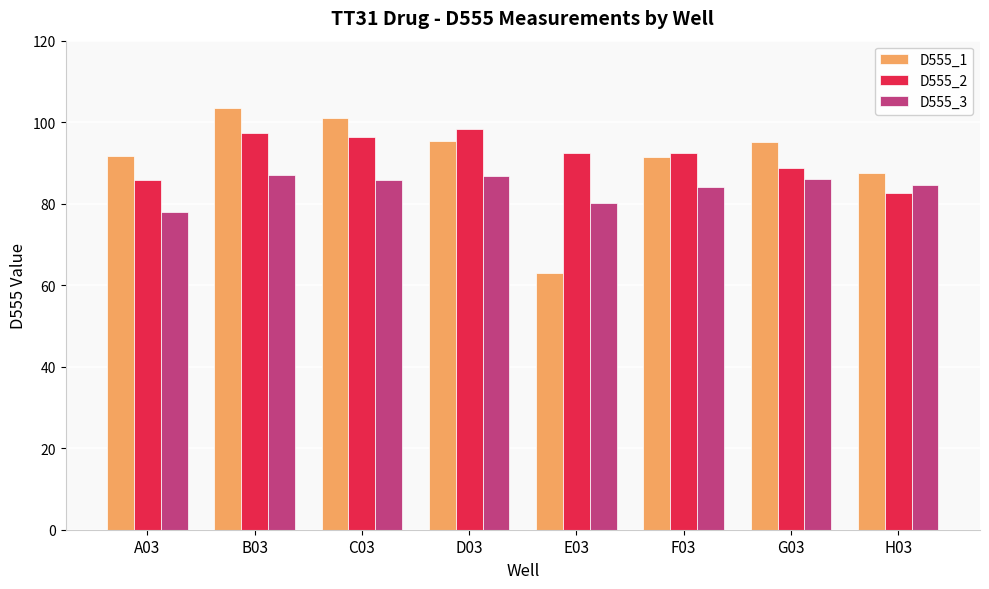

Are the bars grouped side by side (vs. stacked)?

Yes